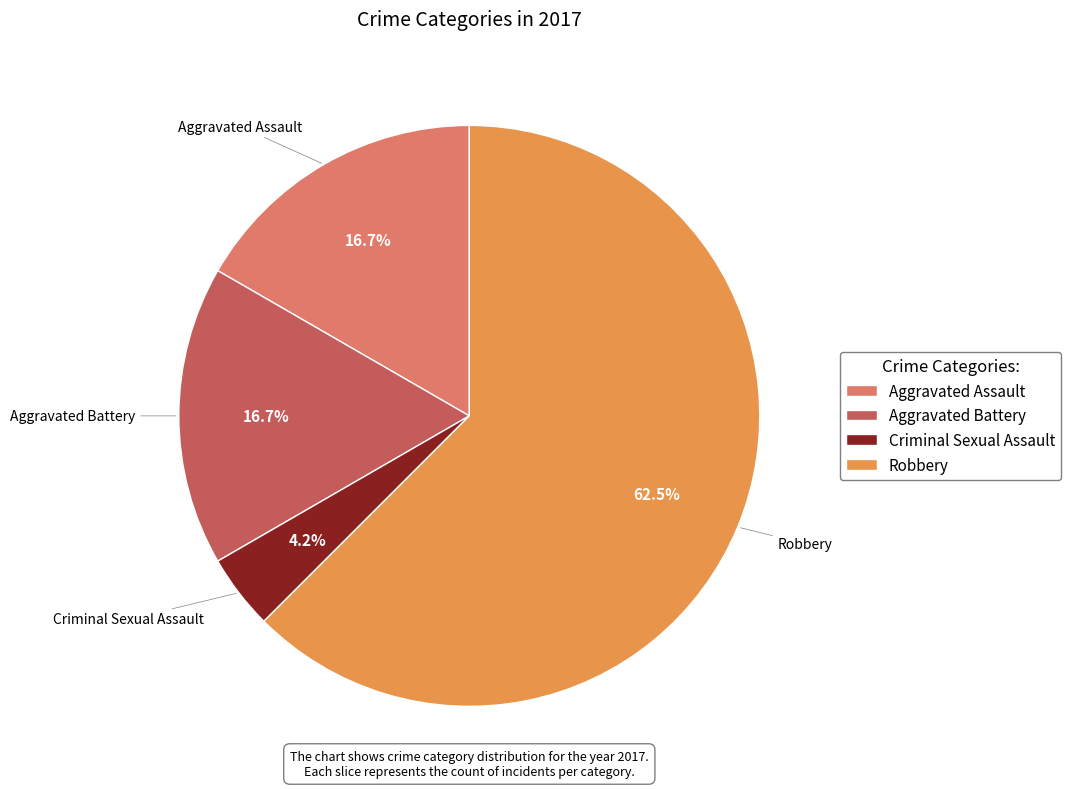

The Aggravated Battery slice represents 4% of the pie. True or false?

False